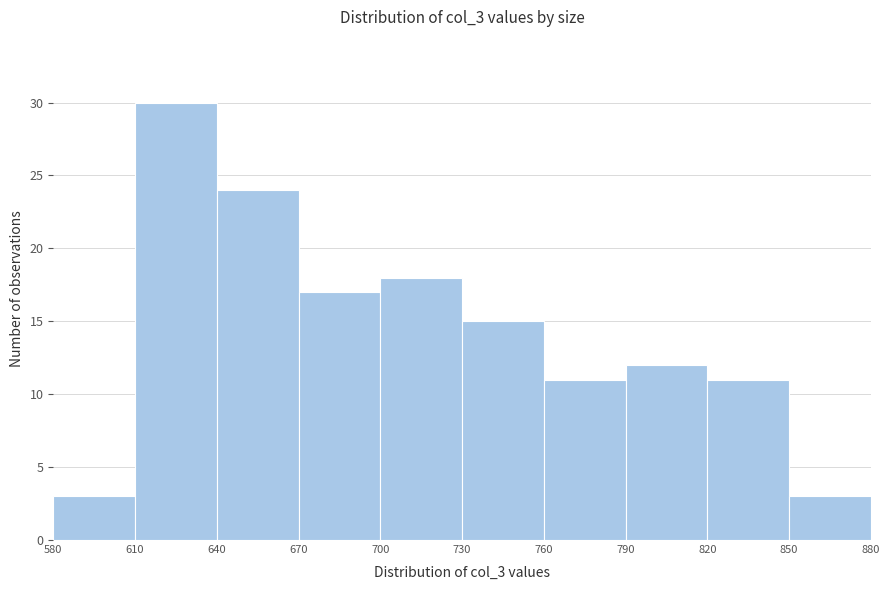

How tall is the bar that spans 820 to 850 on the x-axis? The values are not printed on the chart, so give them approximately, as read against the axis.

11